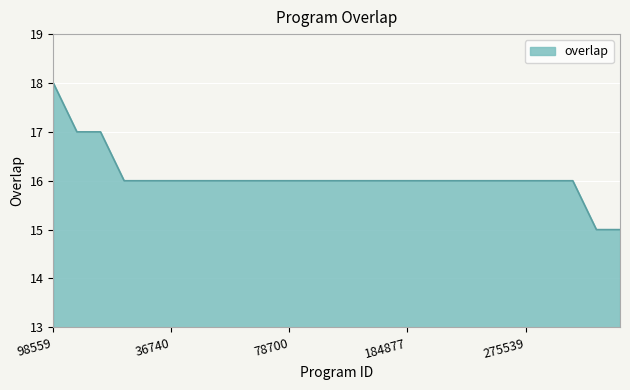

What is the difference between the maximum and minimum values?

3